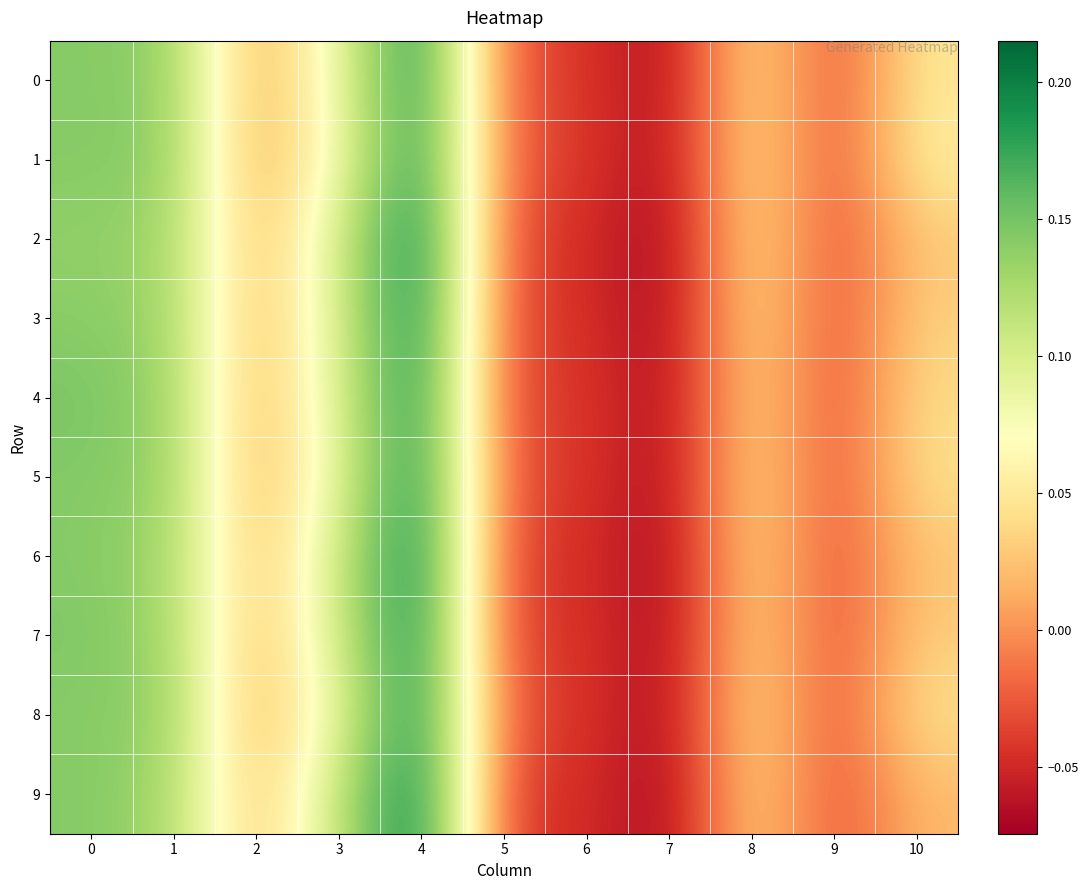

At how many categories does at least one series exceed 0?

7